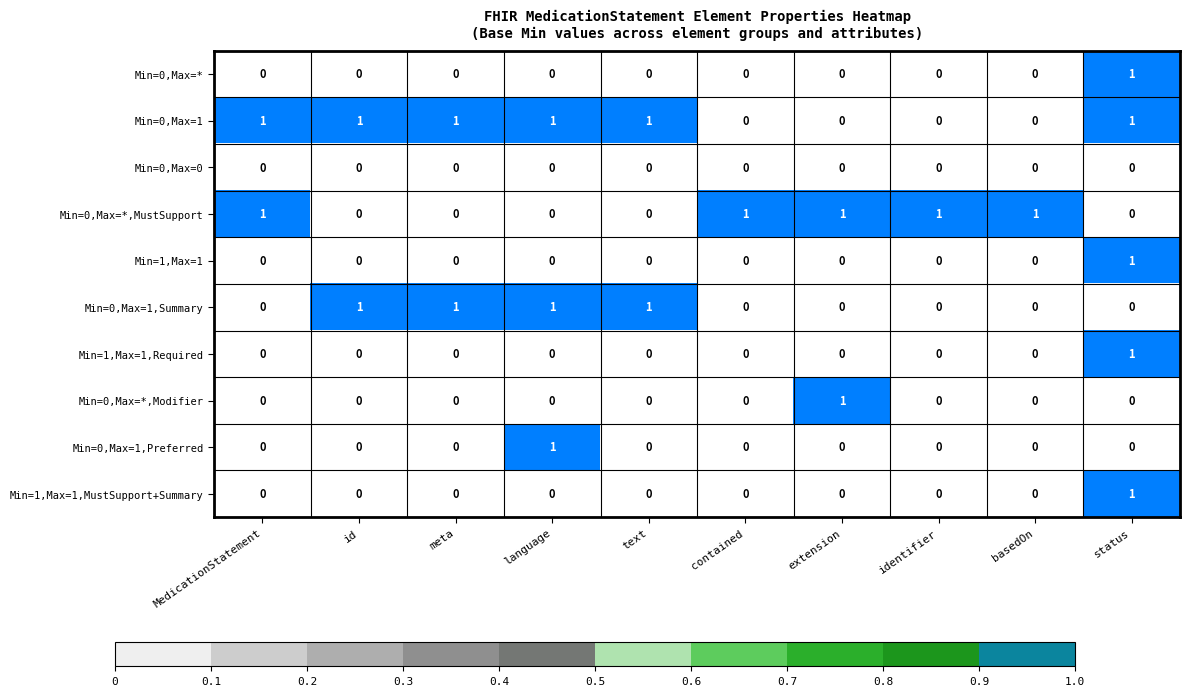

What is the difference between the highest and lowest values at status?

1